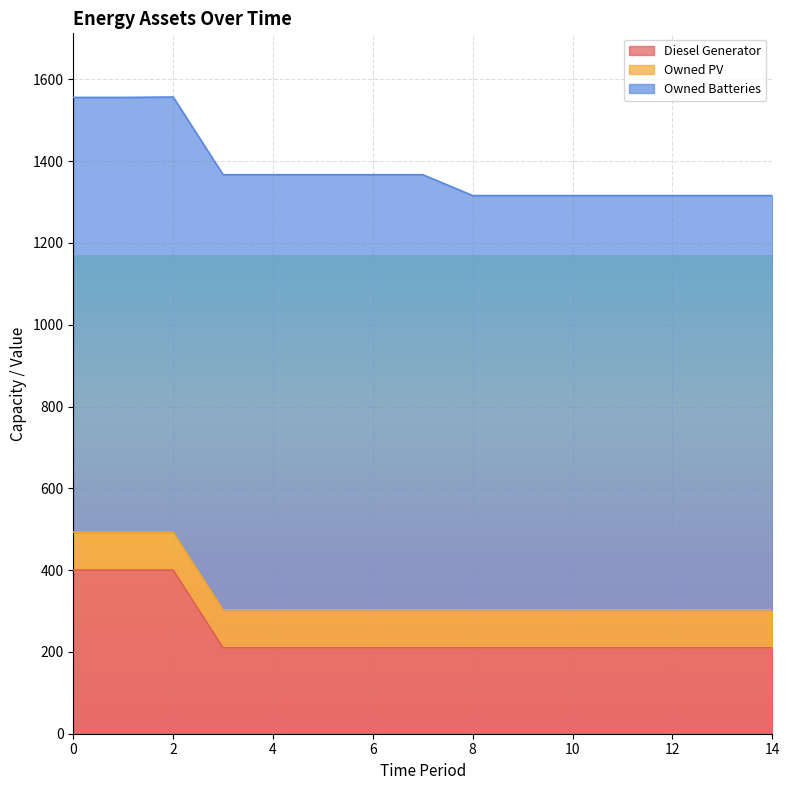

What is the difference between the highest and lowest values at 10?

920